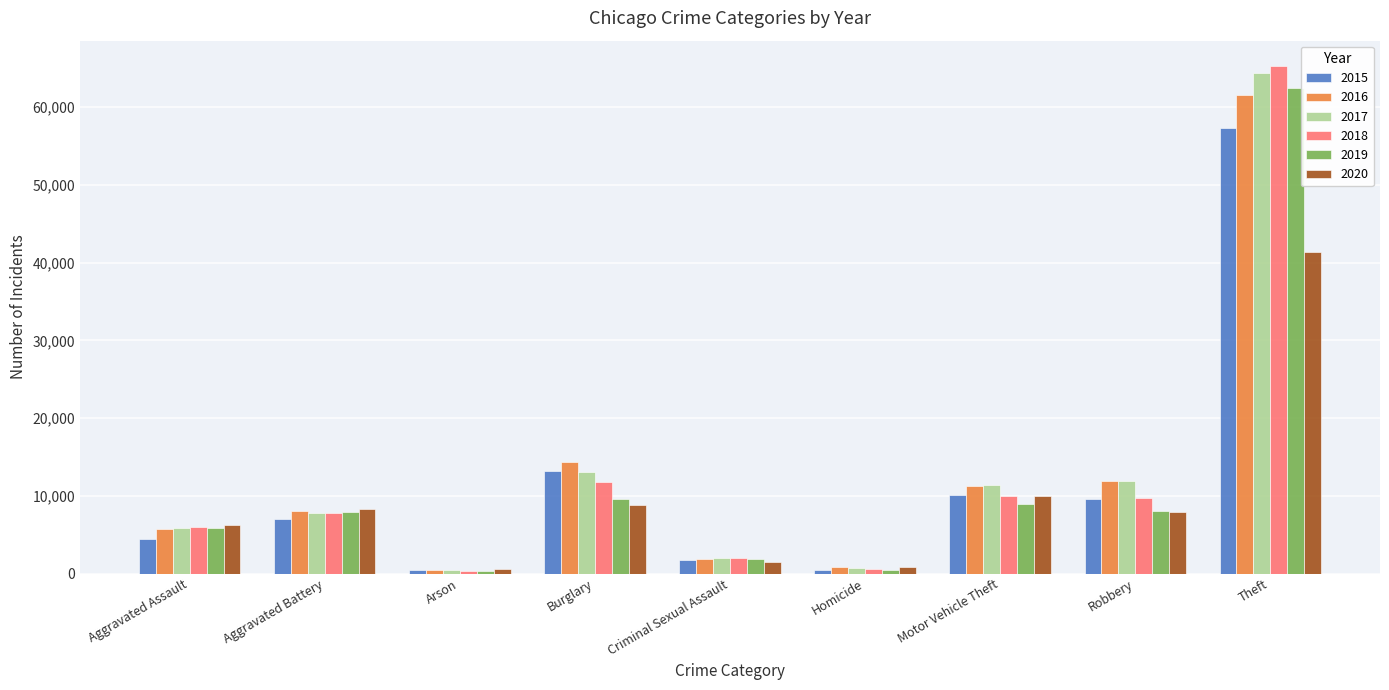

The value of 2018 at Robbery is 9681. True or false?

True